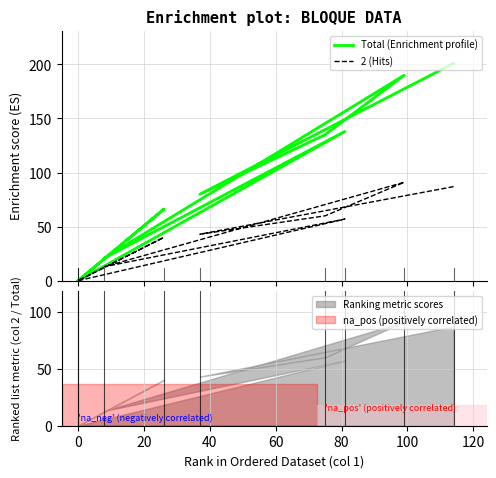

What are all the series names shown in the legend?

Total (Enrichment profile), 2 (Hits)